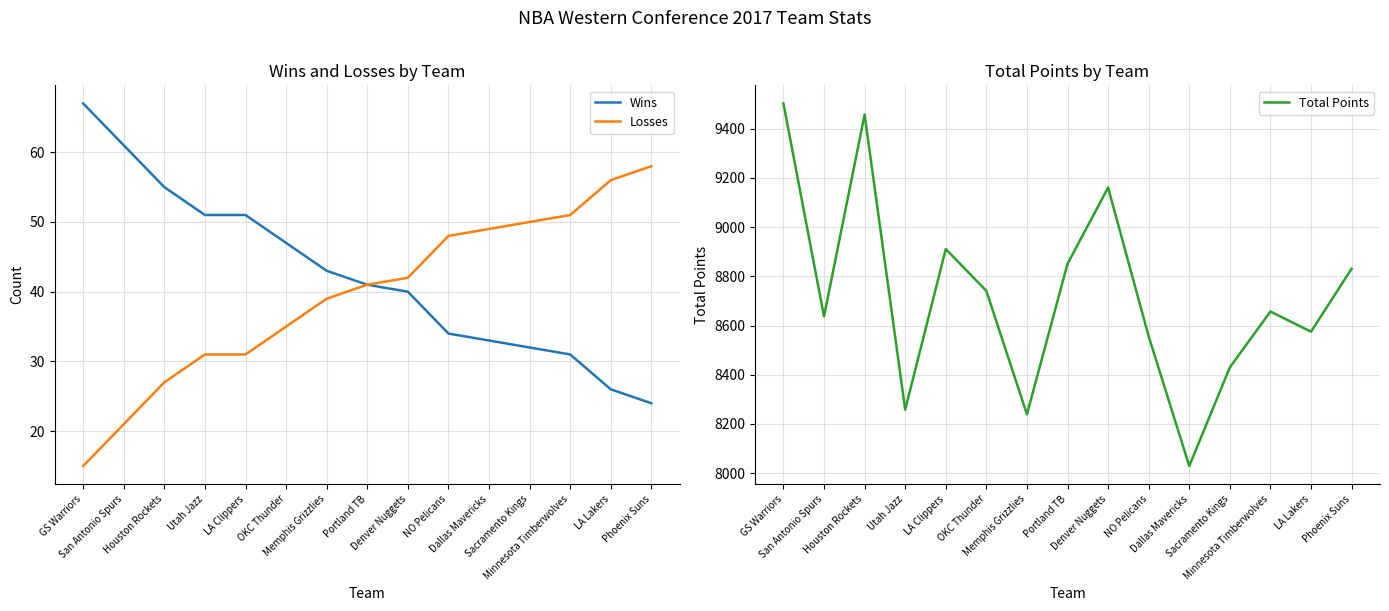

Rank the series at Utah Jazz from highest to lowest value.

Total Points, Wins, Losses